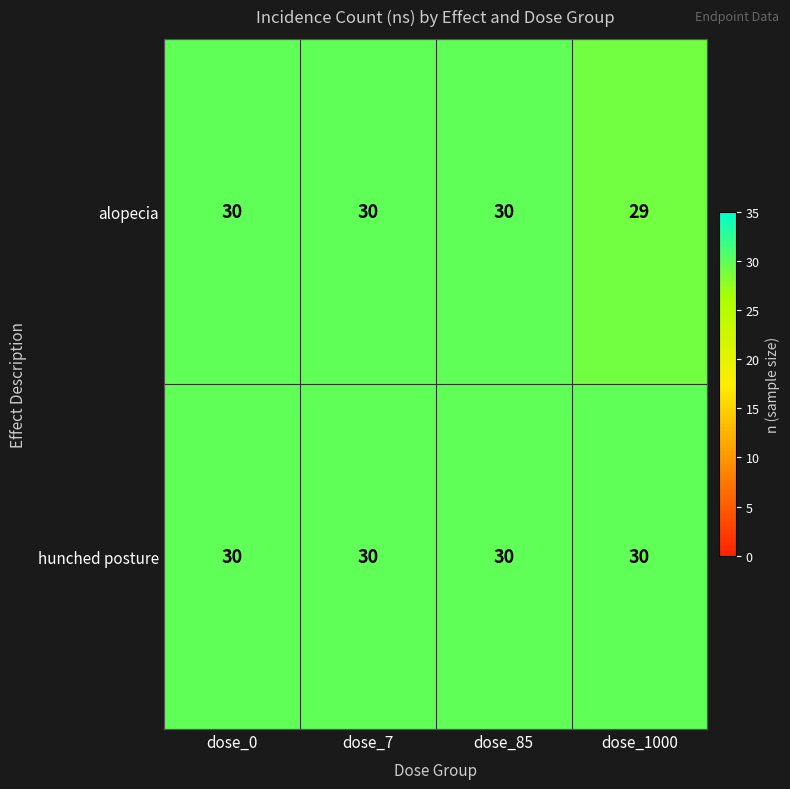

The hunched posture series shows 30 at dose_1000. True or false?

True